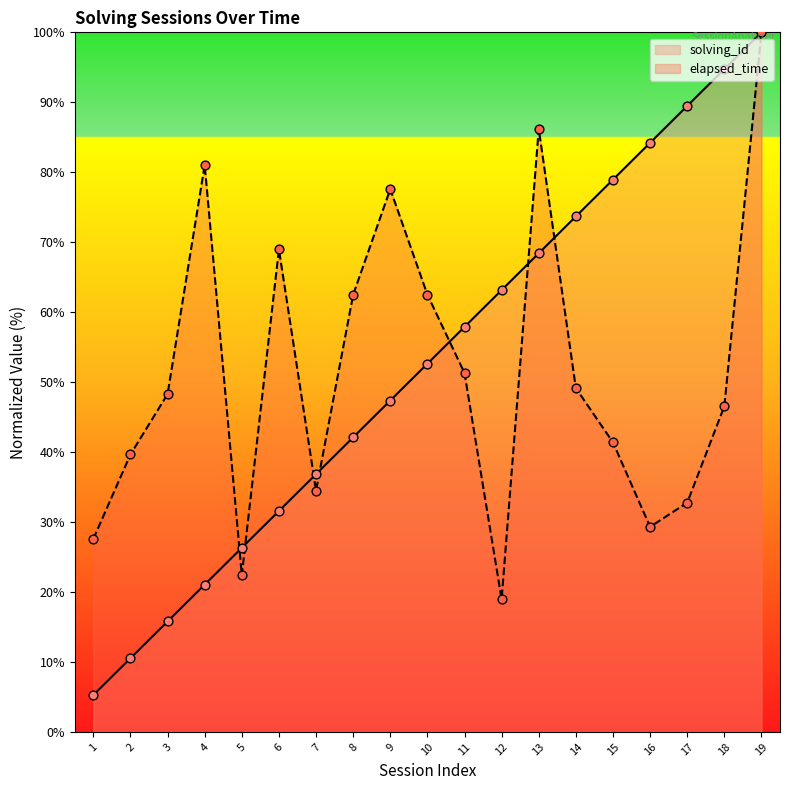

At how many categories does at least one series exceed 68?

10